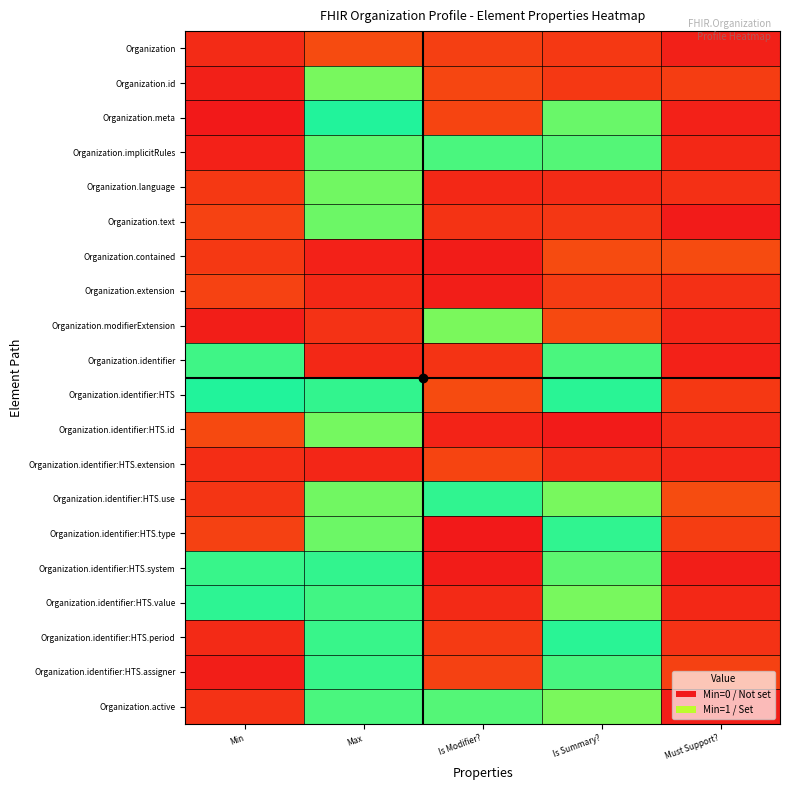

Reading left to right, what are all the values shown in this chart?

Organization: Min=0.1	Max=0.1	Is Modifier?=0.1	Is Summary?=0.1	Must Support?=0.0
Organization.id: Min=0.0	Max=1.0	Is Modifier?=0.1	Is Summary?=0.1	Must Support?=0.1
Organization.meta: Min=0.0	Max=1.1	Is Modifier?=0.1	Is Summary?=1.0	Must Support?=0.0
Organization.implicitRules: Min=0.0	Max=1.0	Is Modifier?=1.1	Is Summary?=1.1	Must Support?=0.0
Organization.language: Min=0.1	Max=1.0	Is Modifier?=0.0	Is Summary?=0.1	Must Support?=0.1
Organization.text: Min=0.1	Max=1.0	Is Modifier?=0.1	Is Summary?=0.1	Must Support?=0.0
Organization.contained: Min=0.1	Max=0.0	Is Modifier?=0.0	Is Summary?=0.1	Must Support?=0.1
Organization.extension: Min=0.1	Max=0.0	Is Modifier?=0.0	Is Summary?=0.1	Must Support?=0.1
Organization.modifierExtension: Min=0.0	Max=0.1	Is Modifier?=1.0	Is Summary?=0.1	Must Support?=0.0
Organization.identifier: Min=1.1	Max=0.0	Is Modifier?=0.1	Is Summary?=1.1	Must Support?=0.0
Organization.identifier:HTS: Min=1.1	Max=1.1	Is Modifier?=0.1	Is Summary?=1.1	Must Support?=0.1
Organization.identifier:HTS.id: Min=0.1	Max=1.0	Is Modifier?=0.0	Is Summary?=0.0	Must Support?=0.0
Organization.identifier:HTS.extension: Min=0.1	Max=0.0	Is Modifier?=0.1	Is Summary?=0.1	Must Support?=0.0
Organization.identifier:HTS.use: Min=0.1	Max=1.0	Is Modifier?=1.1	Is Summary?=1.0	Must Support?=0.1
Organization.identifier:HTS.type: Min=0.1	Max=1.0	Is Modifier?=0.0	Is Summary?=1.1	Must Support?=0.1
Organization.identifier:HTS.system: Min=1.1	Max=1.1	Is Modifier?=0.0	Is Summary?=1.1	Must Support?=0.0
Organization.identifier:HTS.value: Min=1.1	Max=1.1	Is Modifier?=0.0	Is Summary?=1.0	Must Support?=0.0
Organization.identifier:HTS.period: Min=0.0	Max=1.1	Is Modifier?=0.1	Is Summary?=1.1	Must Support?=0.1
Organization.identifier:HTS.assigner: Min=0.0	Max=1.1	Is Modifier?=0.1	Is Summary?=1.1	Must Support?=0.1
Organization.active: Min=0.1	Max=1.1	Is Modifier?=1.1	Is Summary?=1.0	Must Support?=0.0